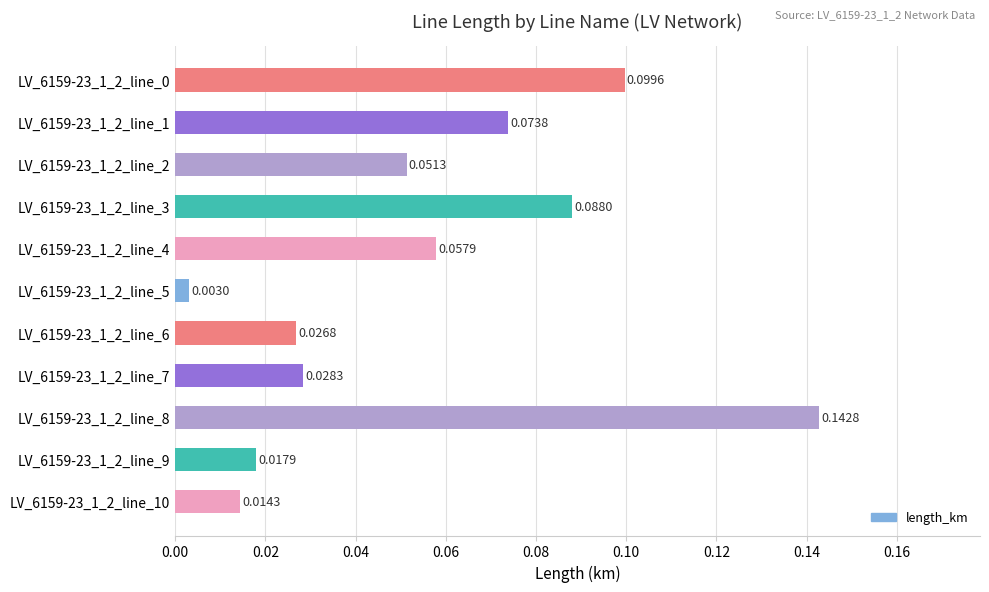

Which has a higher value, LV_6159-23_1_2_line_8 or LV_6159-23_1_2_line_3?

LV_6159-23_1_2_line_8